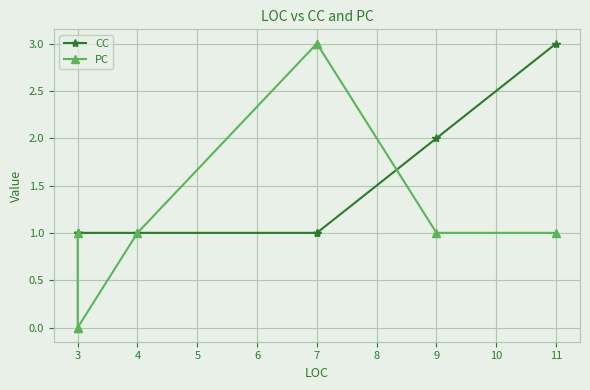

What is the greatest value displayed?

3